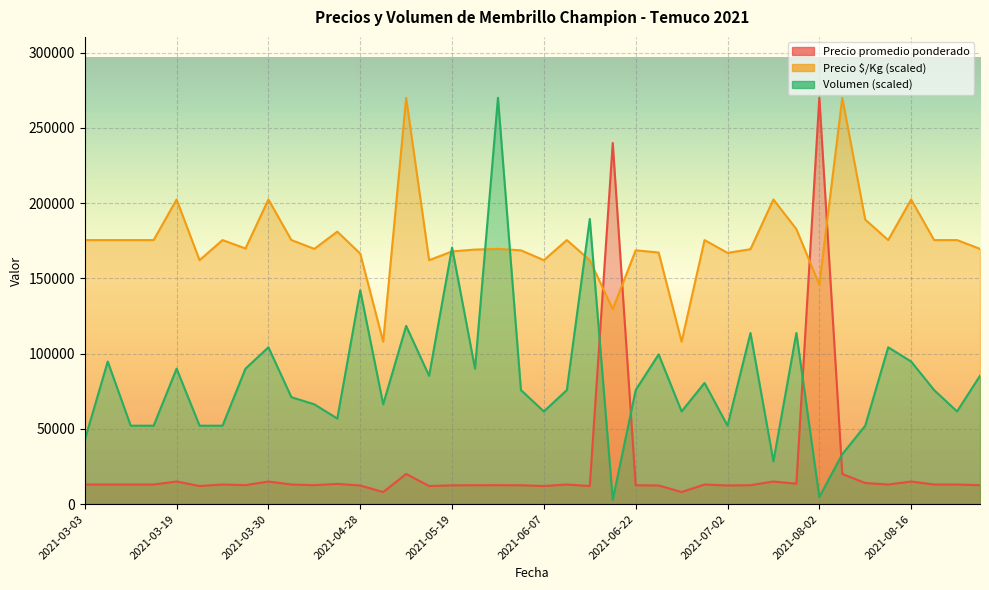

At which label does Volumen first exceed 75789?

2021-03-11